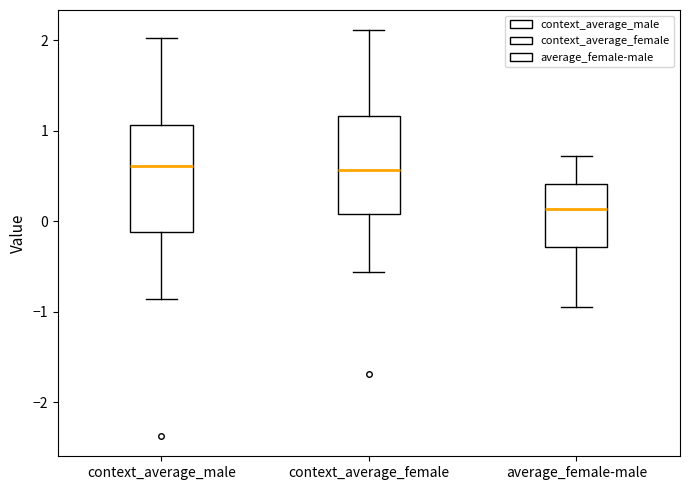

Reading left to right, read every box against the y-axis: the position of its median line, the range the box covers, and the ends of its whiskers. The values are not printed on the chart, so give them approximately, as read against the axis.

context_average_male: median 0.6, box -0.1 to 1.1, whiskers -0.9 to 2.0
context_average_female: median 0.6, box 0.1 to 1.2, whiskers -0.6 to 2.1
average_female-male: median 0.1, box -0.3 to 0.4, whiskers -0.9 to 0.7